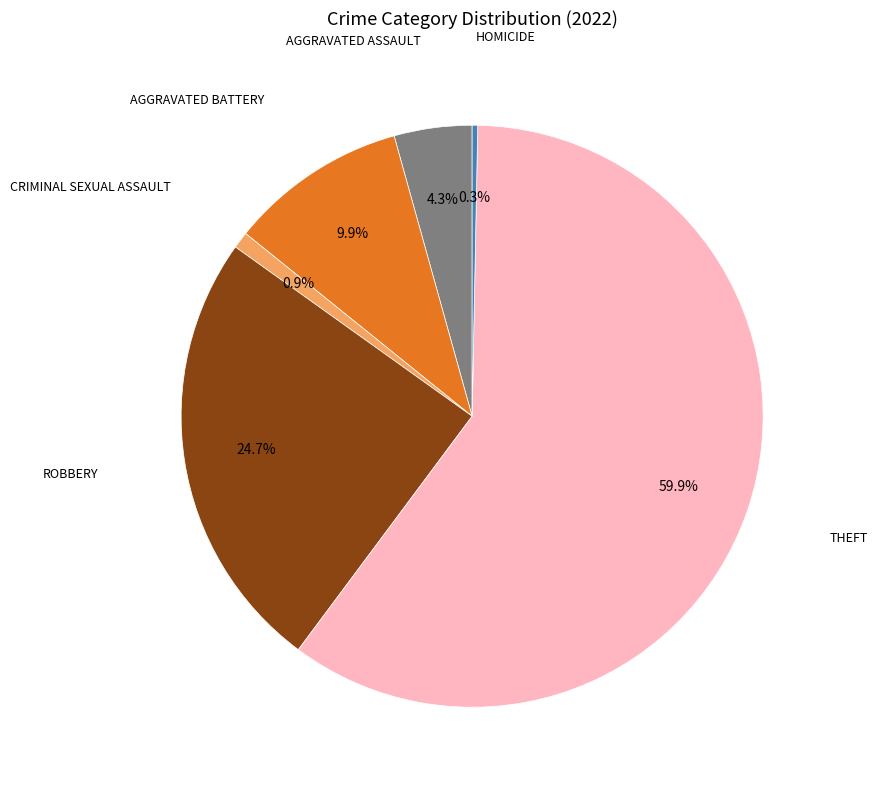

Does any single category account for the majority?

Yes